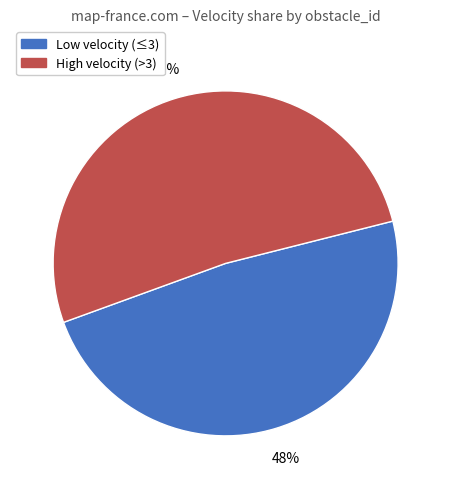

To the nearest percent, what is the average slice percentage?

50%